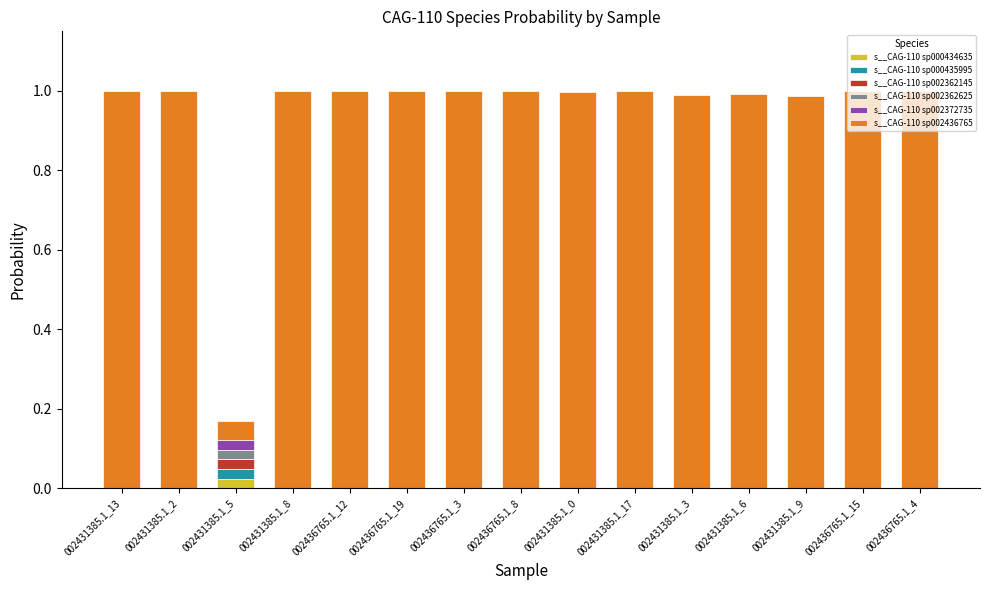

Which category has the highest value in the s__CAG-110 sp000434635 series?

002431385.1_5